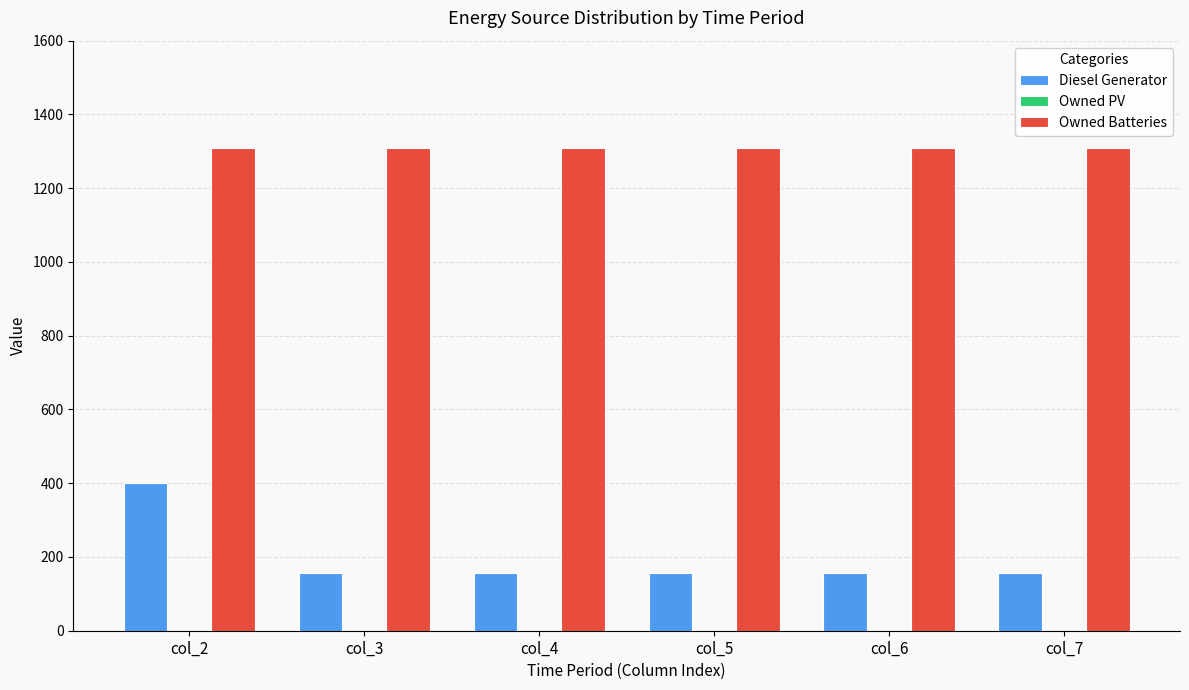

True or false: Owned Batteries has a value of 1310 at col_4.

True